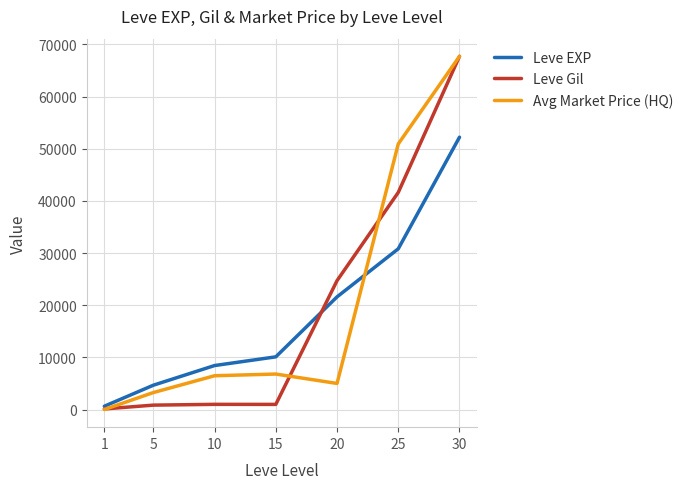

At which category is the sum across all series the highest?

30